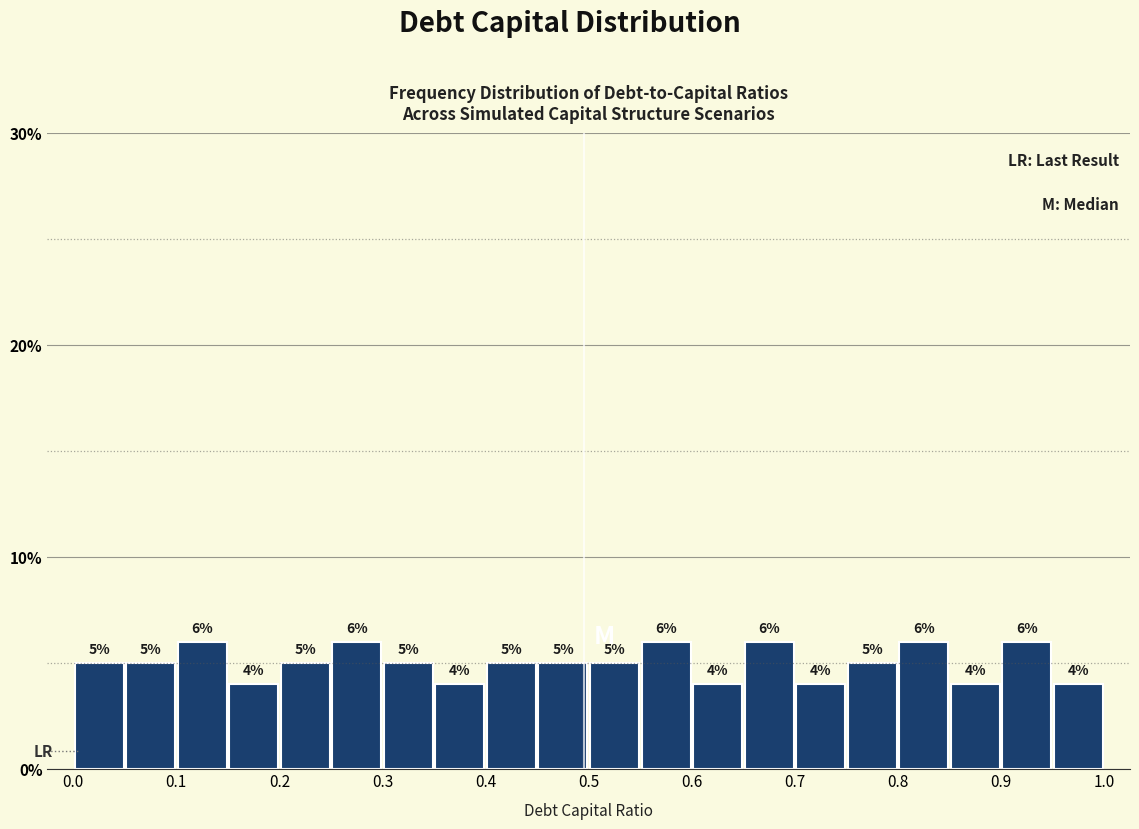

Reading left to right, transcribe this chart: for each bar, give the range it covers on the x-axis and its height.

0.00 to 0.05: 5
0.05 to 0.10: 5
0.10 to 0.15: 6
0.15 to 0.20: 4
0.20 to 0.25: 5
0.25 to 0.30: 6
0.30 to 0.35: 5
0.35 to 0.40: 4
0.40 to 0.45: 5
0.45 to 0.50: 5
0.50 to 0.55: 5
0.55 to 0.60: 6
0.60 to 0.65: 4
0.65 to 0.70: 6
0.70 to 0.75: 4
0.75 to 0.80: 5
0.80 to 0.85: 6
0.85 to 0.90: 4
0.90 to 0.95: 6
0.95 to 1.00: 4